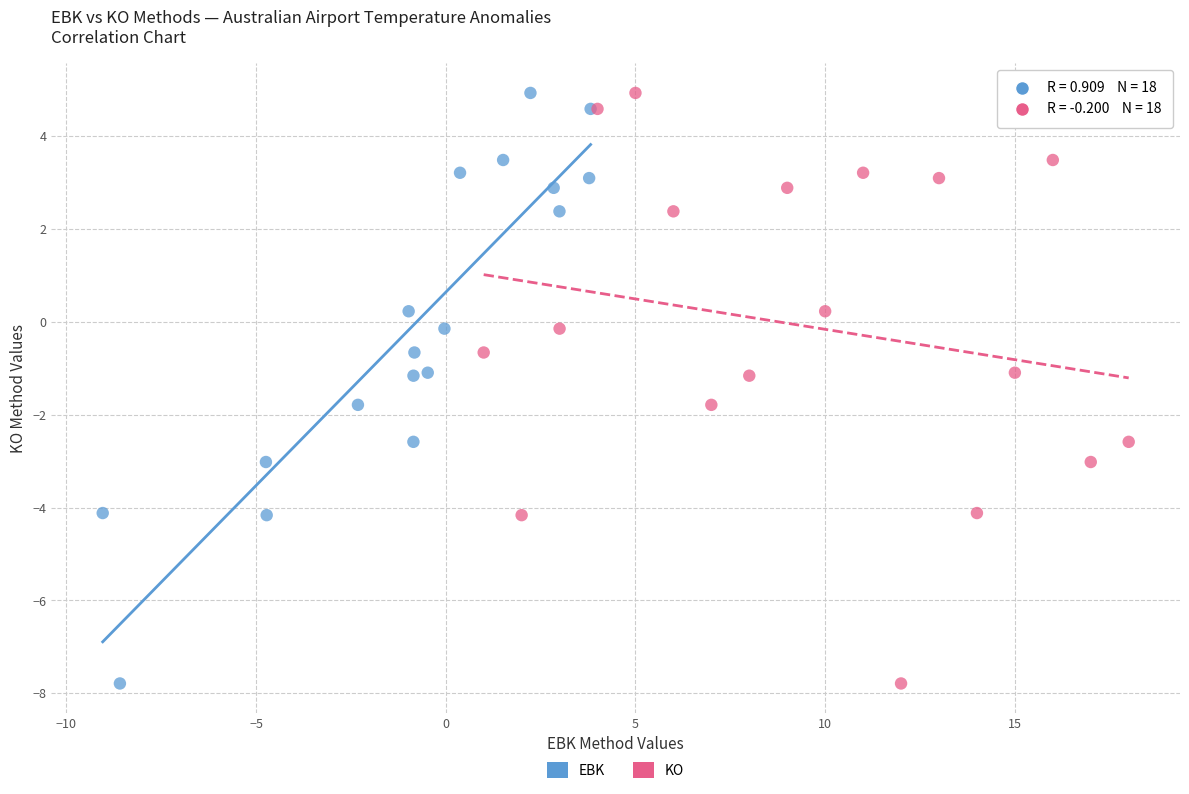

What are all the series names shown in the legend?

EBK, KO